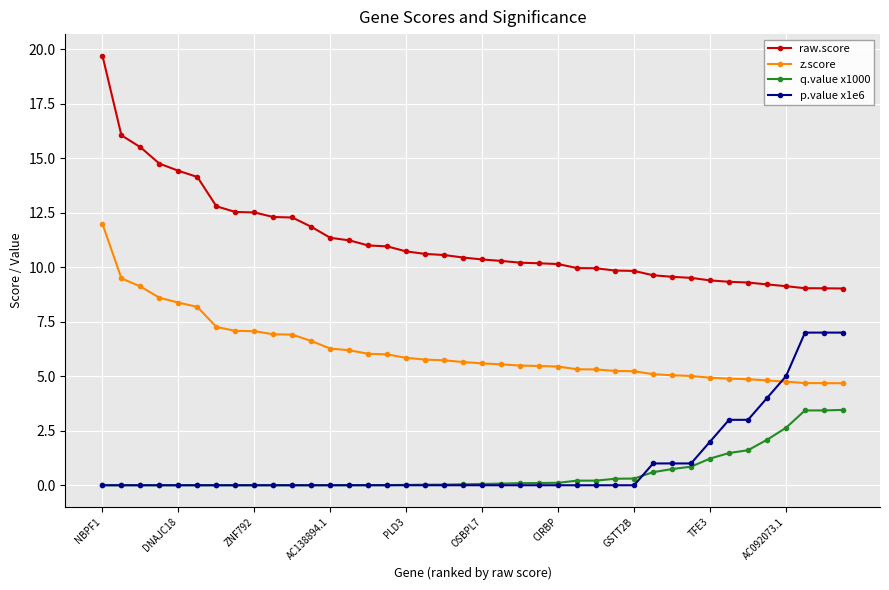

What is the difference between the maximum and minimum values in the p.value x1e6 series?

7.0